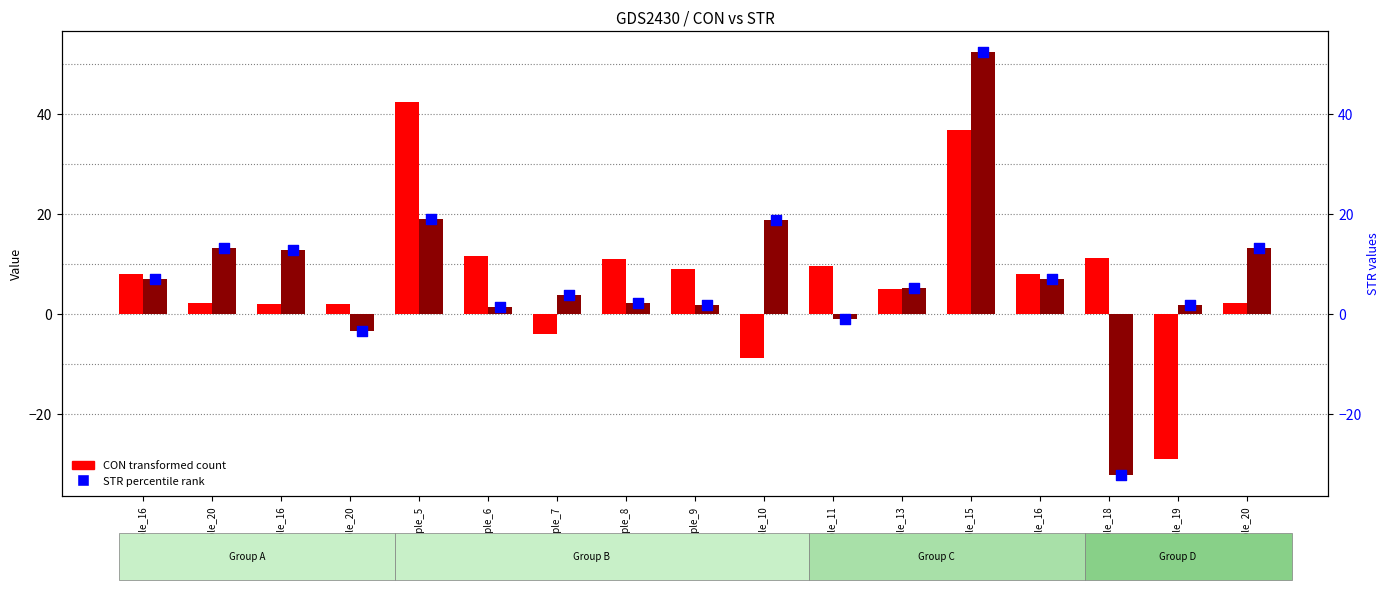

Which series has the largest Y range (max minus min)?

STR